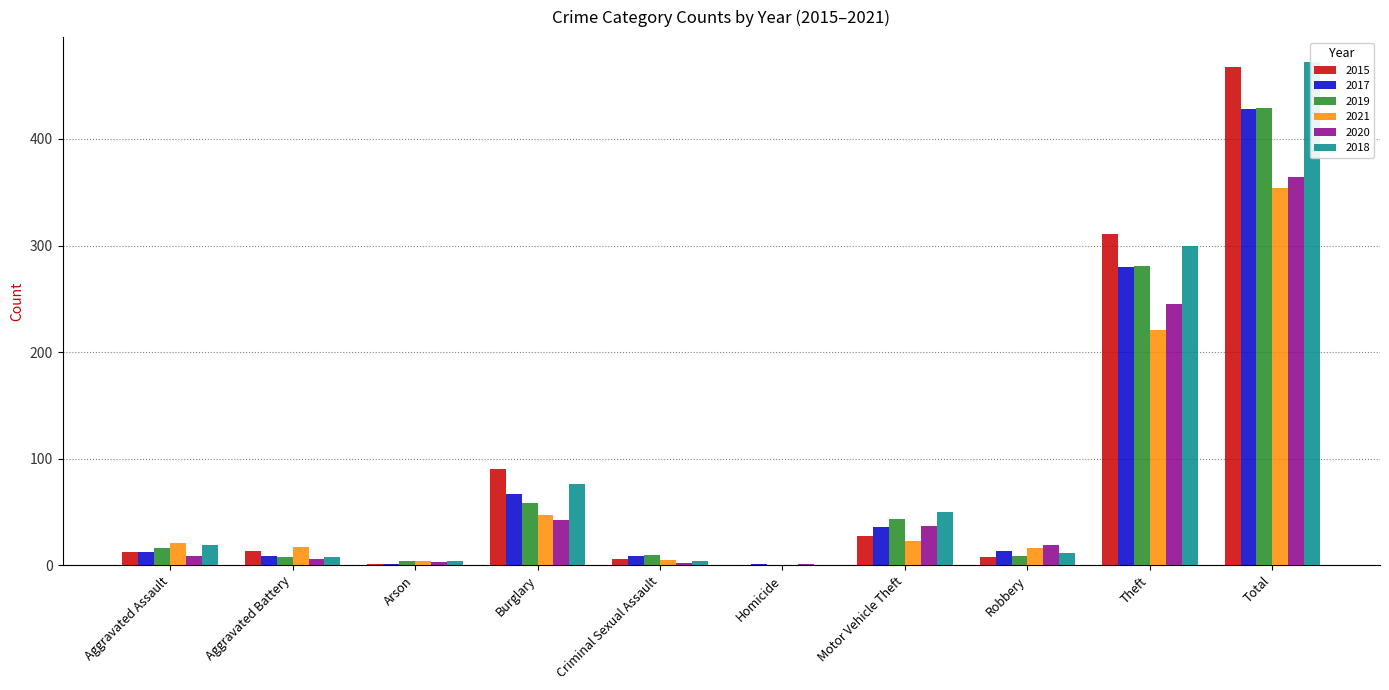

What is the difference between the 2015 values at Criminal Sexual Assault and Robbery?

2